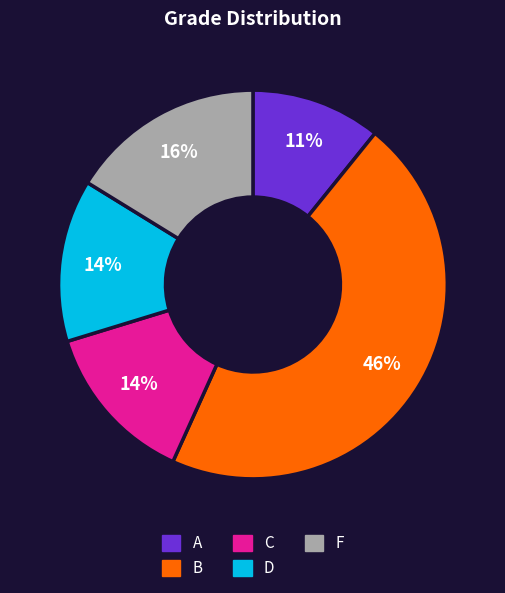

Between C and B, which is larger?

B